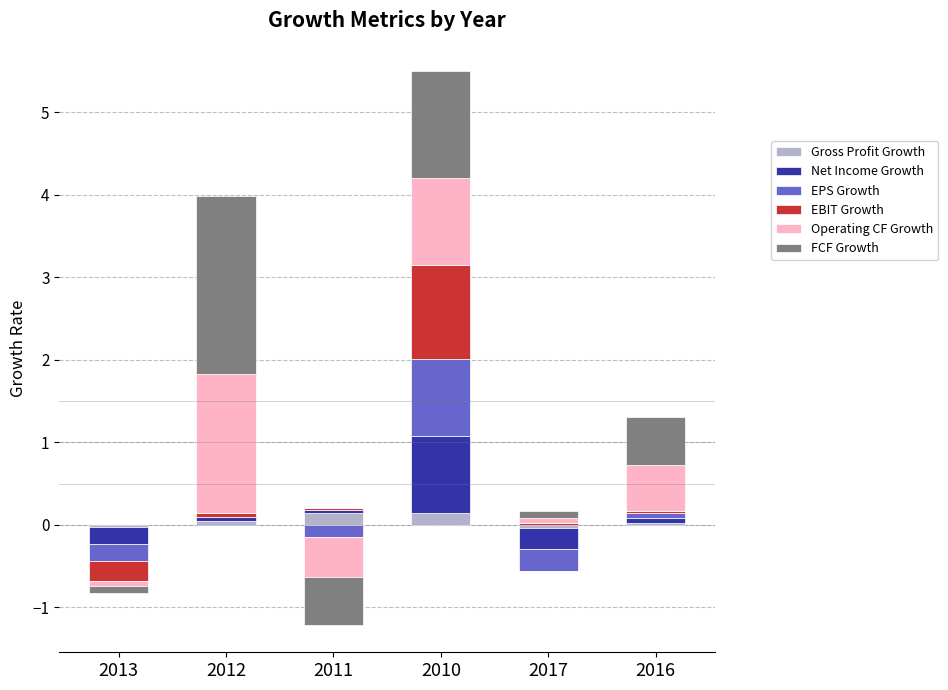

Which has a higher value, 2013 or 2016?

2016